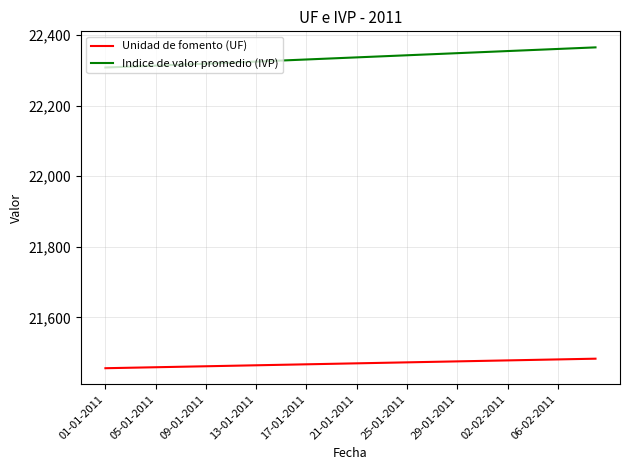

List the series in order of their peak value, highest first.

Indice de valor promedio (IVP), Unidad de fomento (UF)